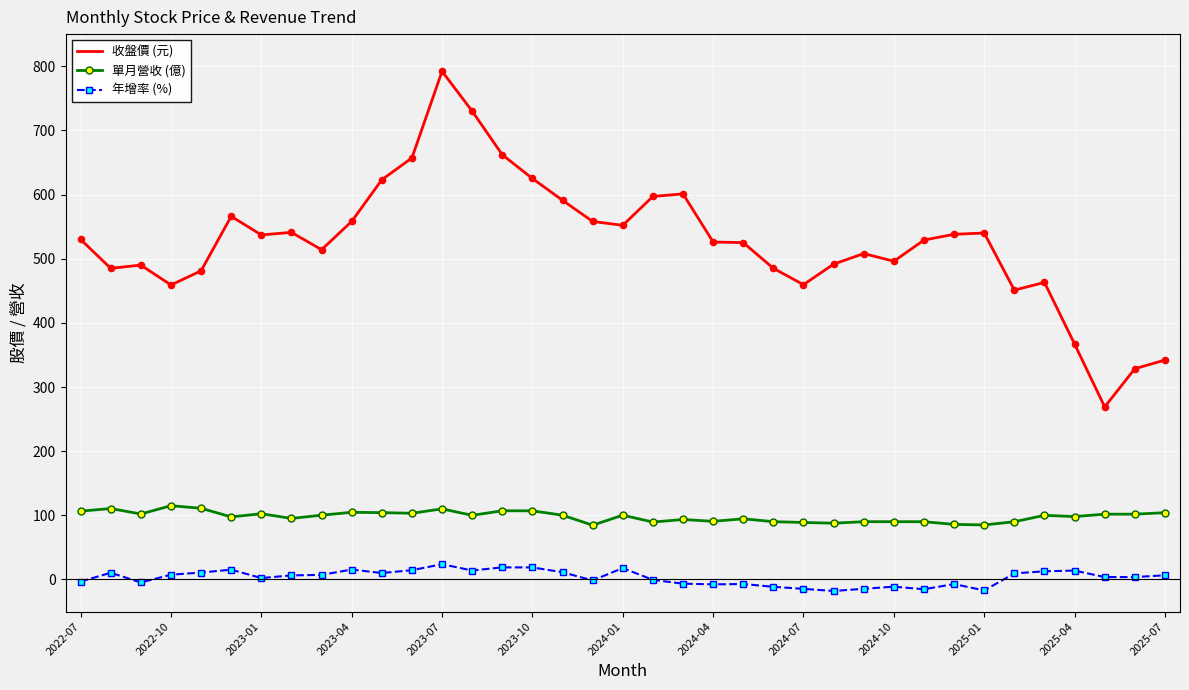

Which series has the largest range (max minus min)?

收盤價 (元)